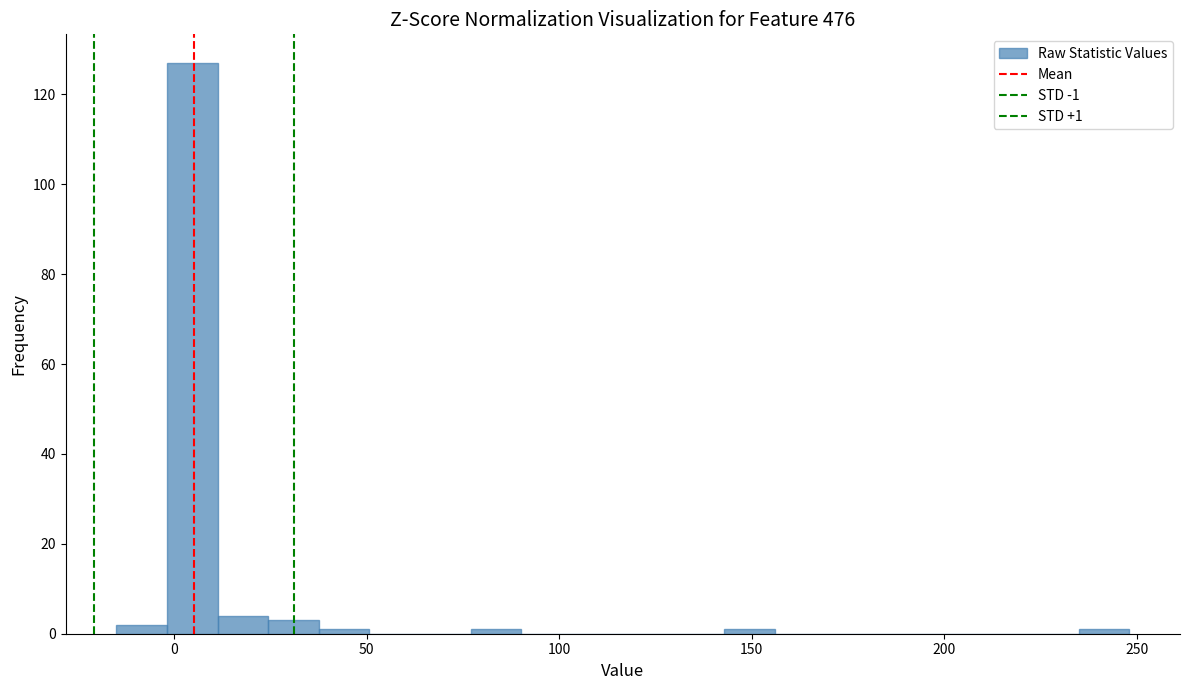

Read against the x-axis, roughly where is the centre of the tallest bar?

5